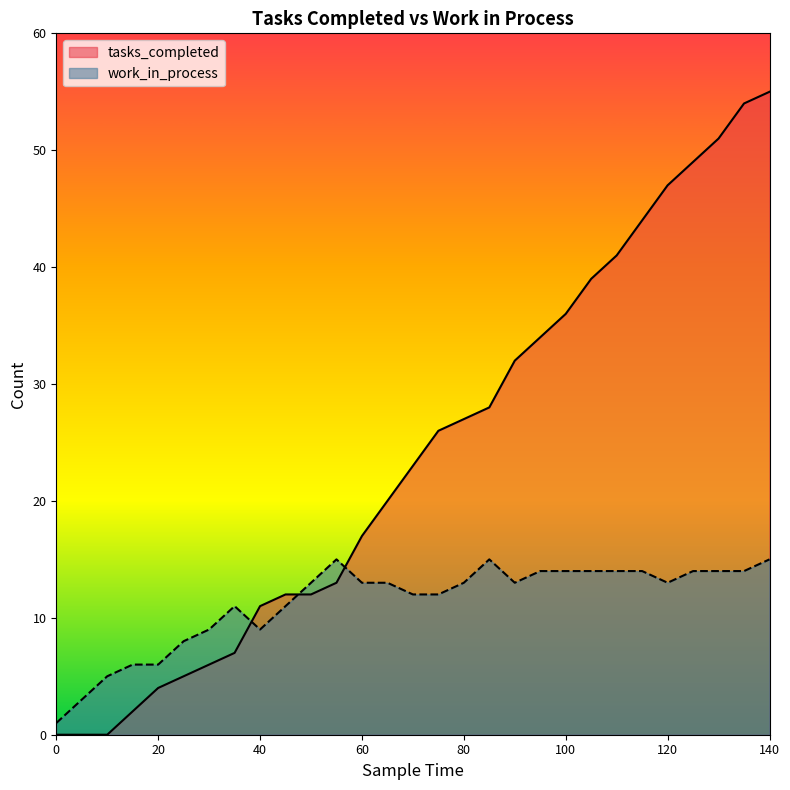

True or false: work_in_process has more than 2 interior local peaks.

True